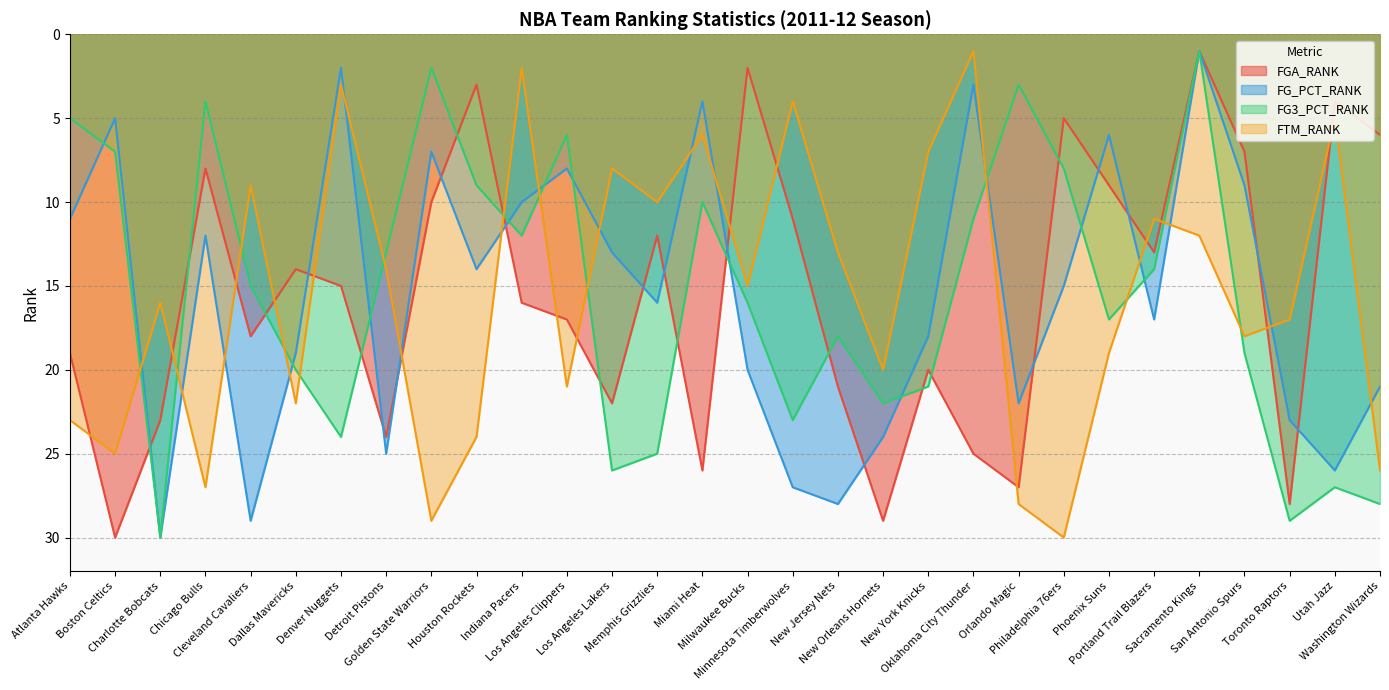

Is the value of FG_PCT_RANK at Toronto Raptors greater than the value of FG3_PCT_RANK at Dallas Mavericks?

Yes